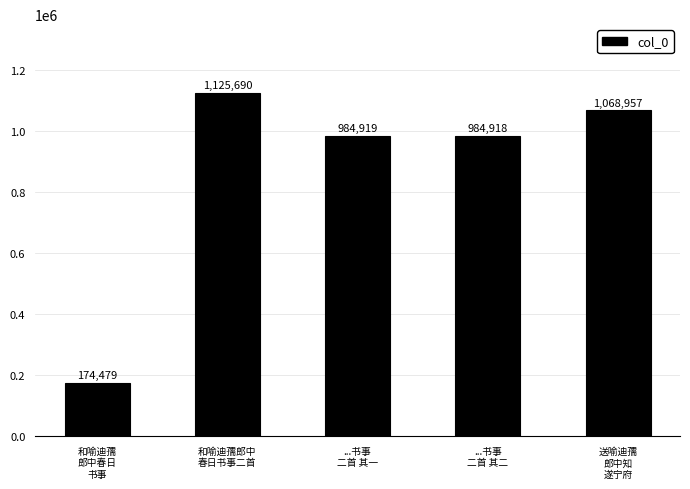

Reading left to right, list all the values displayed in this chart.

和喻迪孺
郎中春日
书事=174479	和喻迪孺郎中
春日书事二首=1125690	...书事
二首 其一=984919	...书事
二首 其二=984918	送喻迪孺
郎中知
遂宁府=1068957